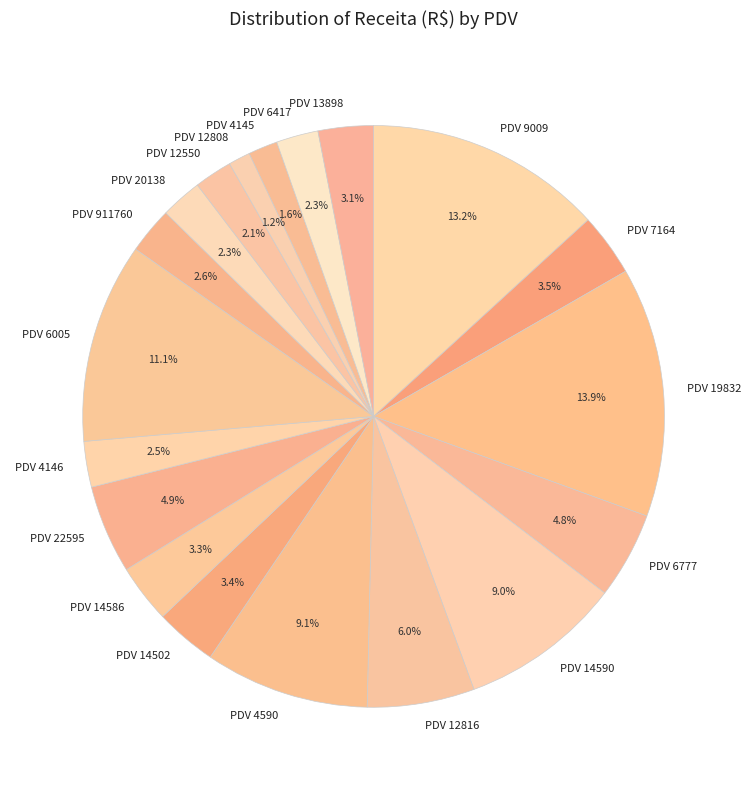

What percentage is the PDV 22595 slice, to the nearest percent?

5%